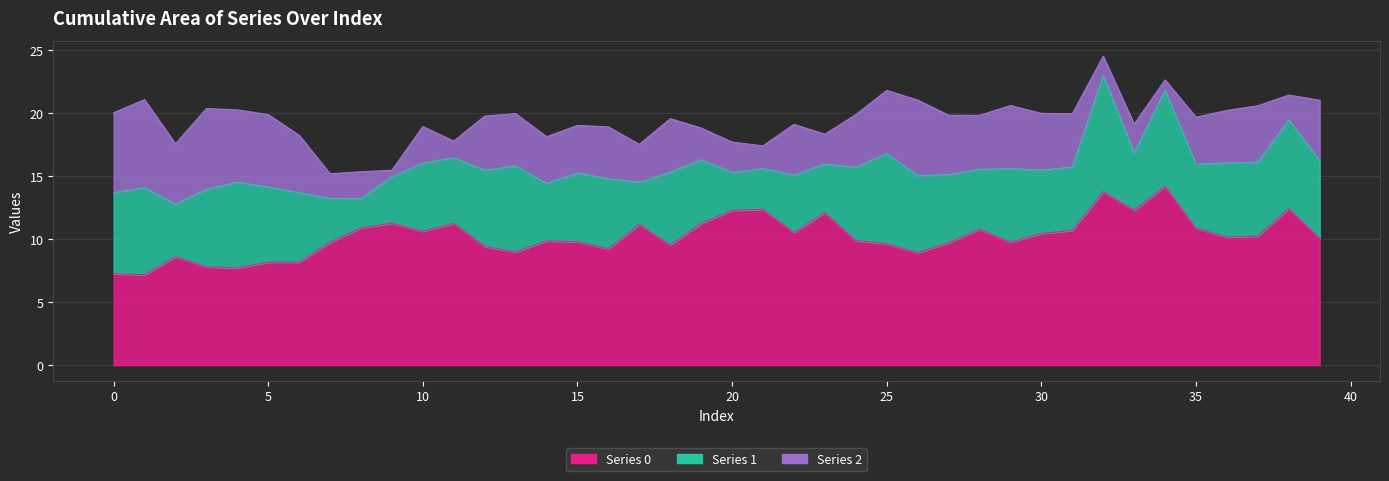

At which label does Series 2 reach its minimum?

9